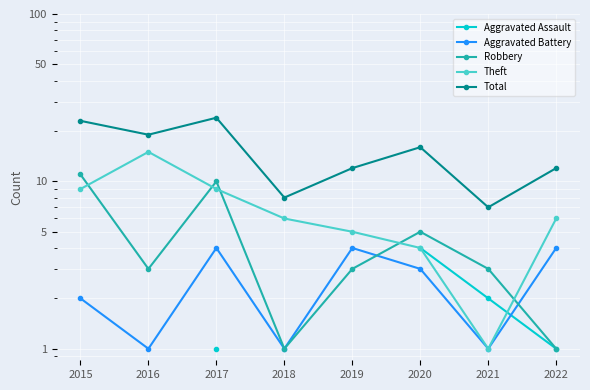

What is the total value across all series at 2017?

48.0